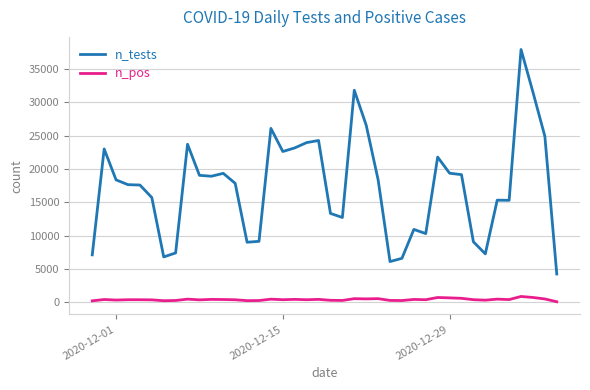

What is the lowest value of the n_tests series?

4240